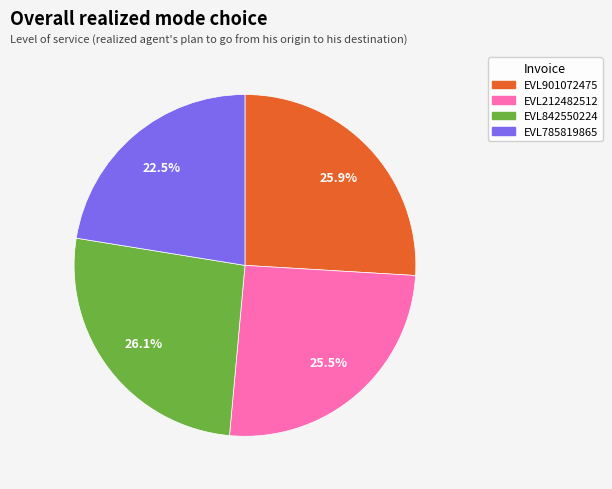

True or false: EVL901072475 accounts for 12% of the total.

False